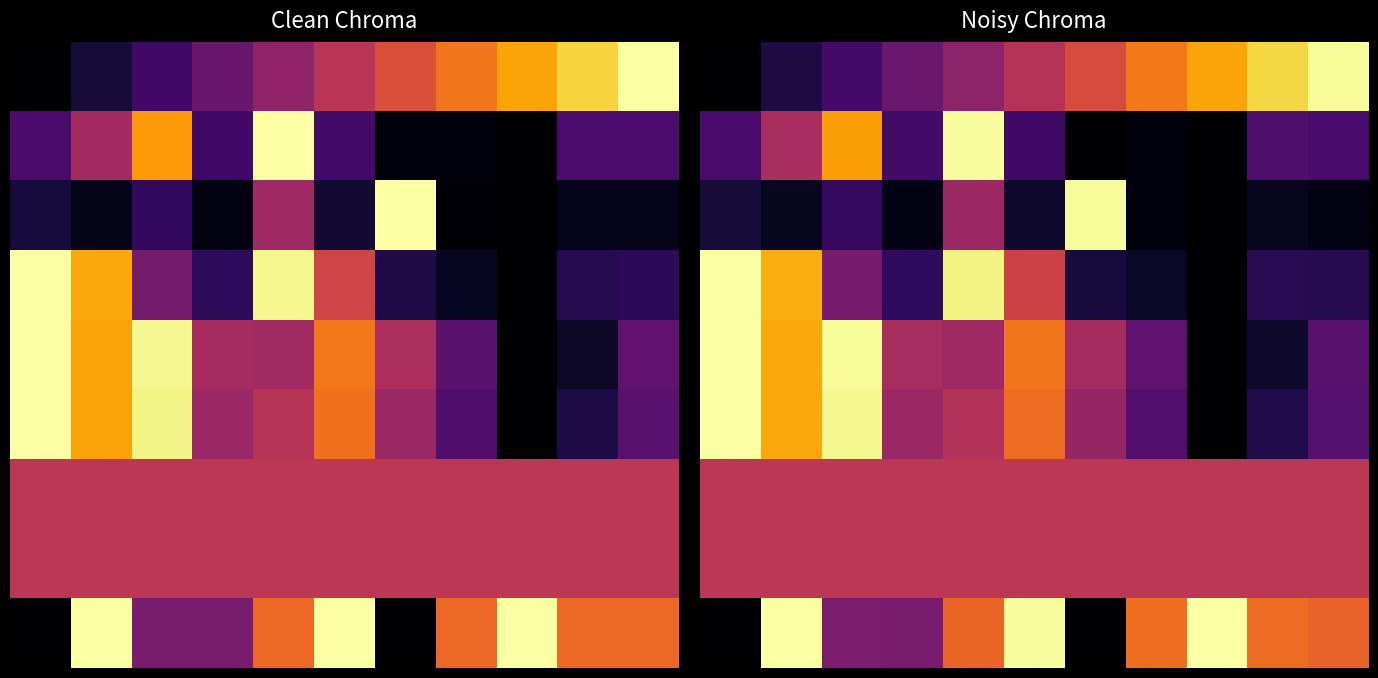

Between 5 and 8, which is larger?

8